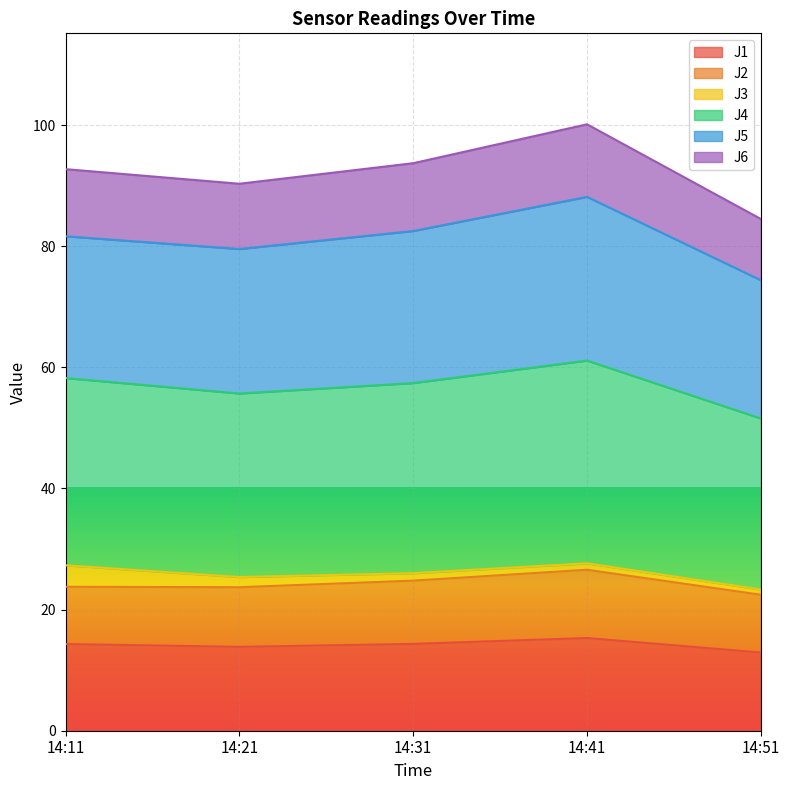

Does the chart display data point markers on the line(s)?

No